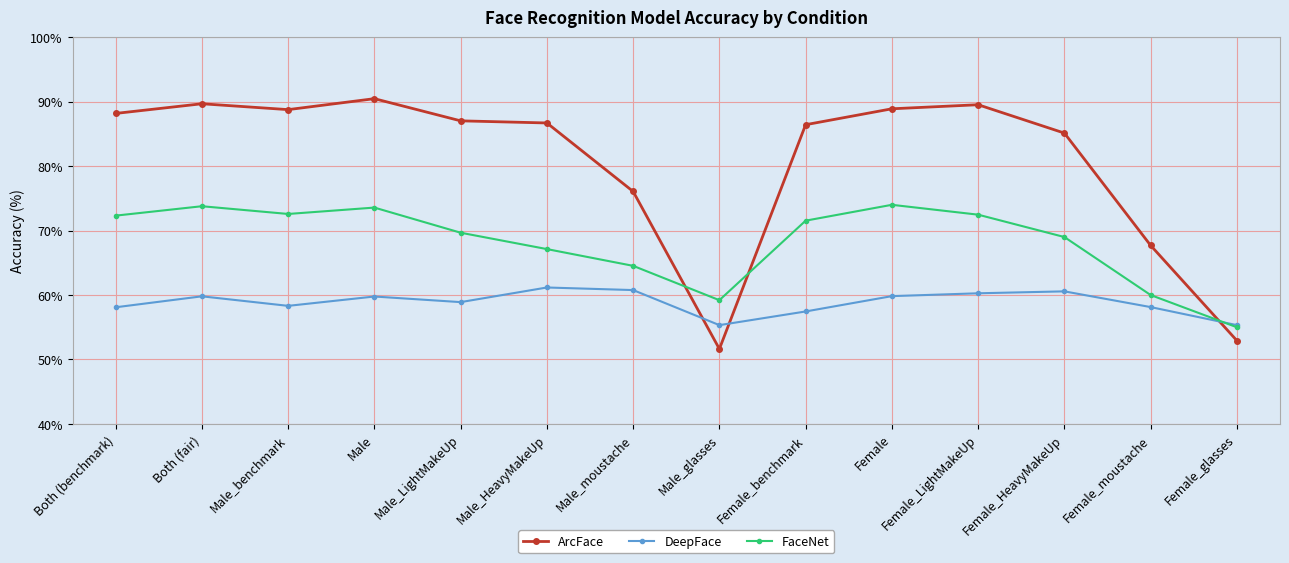

How many interior local valleys does the FaceNet series have?

2